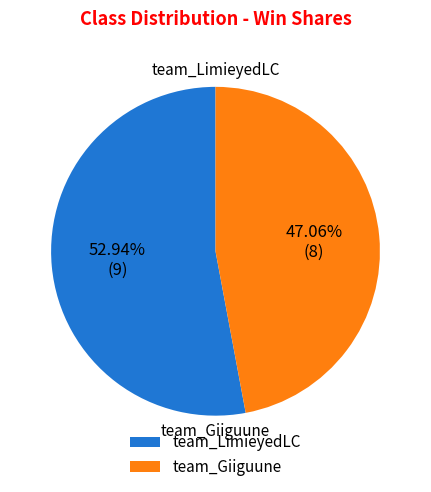

What is the ratio of the value at team_Giiguune to the value at team_LimieyedLC?

0.9